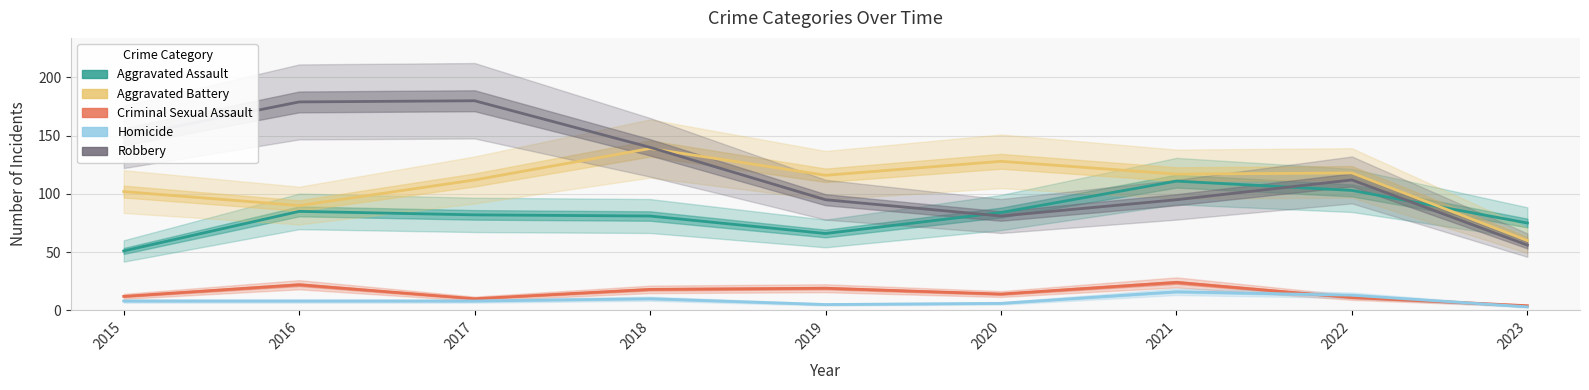

What is the average value of the Homicide series?

9